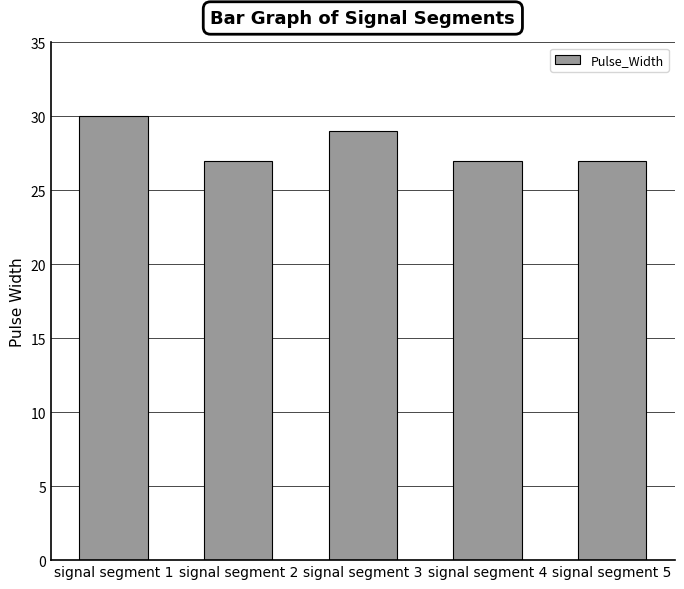

What is the approximate value at signal segment 5?

27